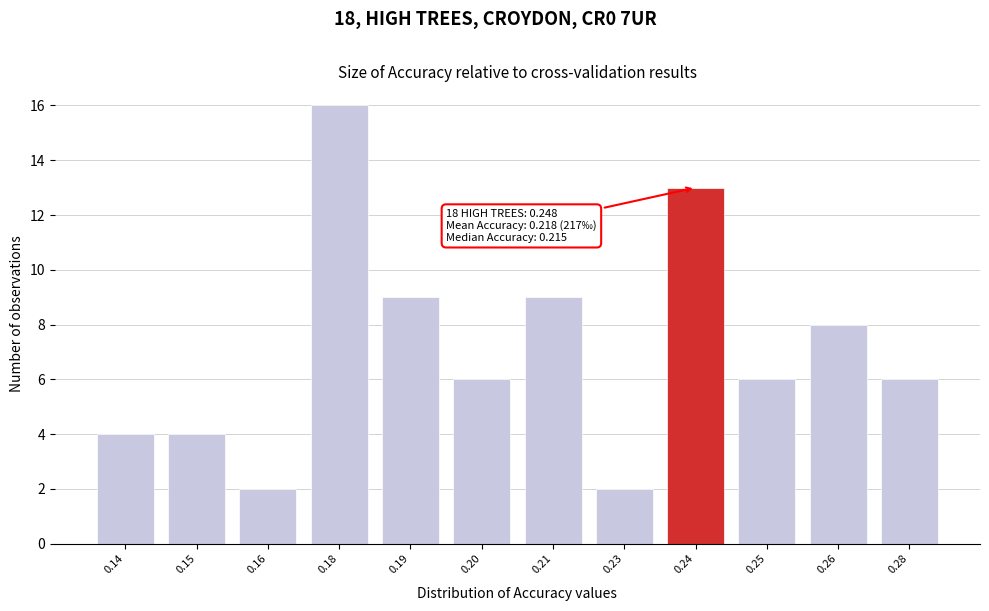

Reading left to right, list all the values displayed in this chart.

4	4	2	16	9	6	9	2	13	6	8	6